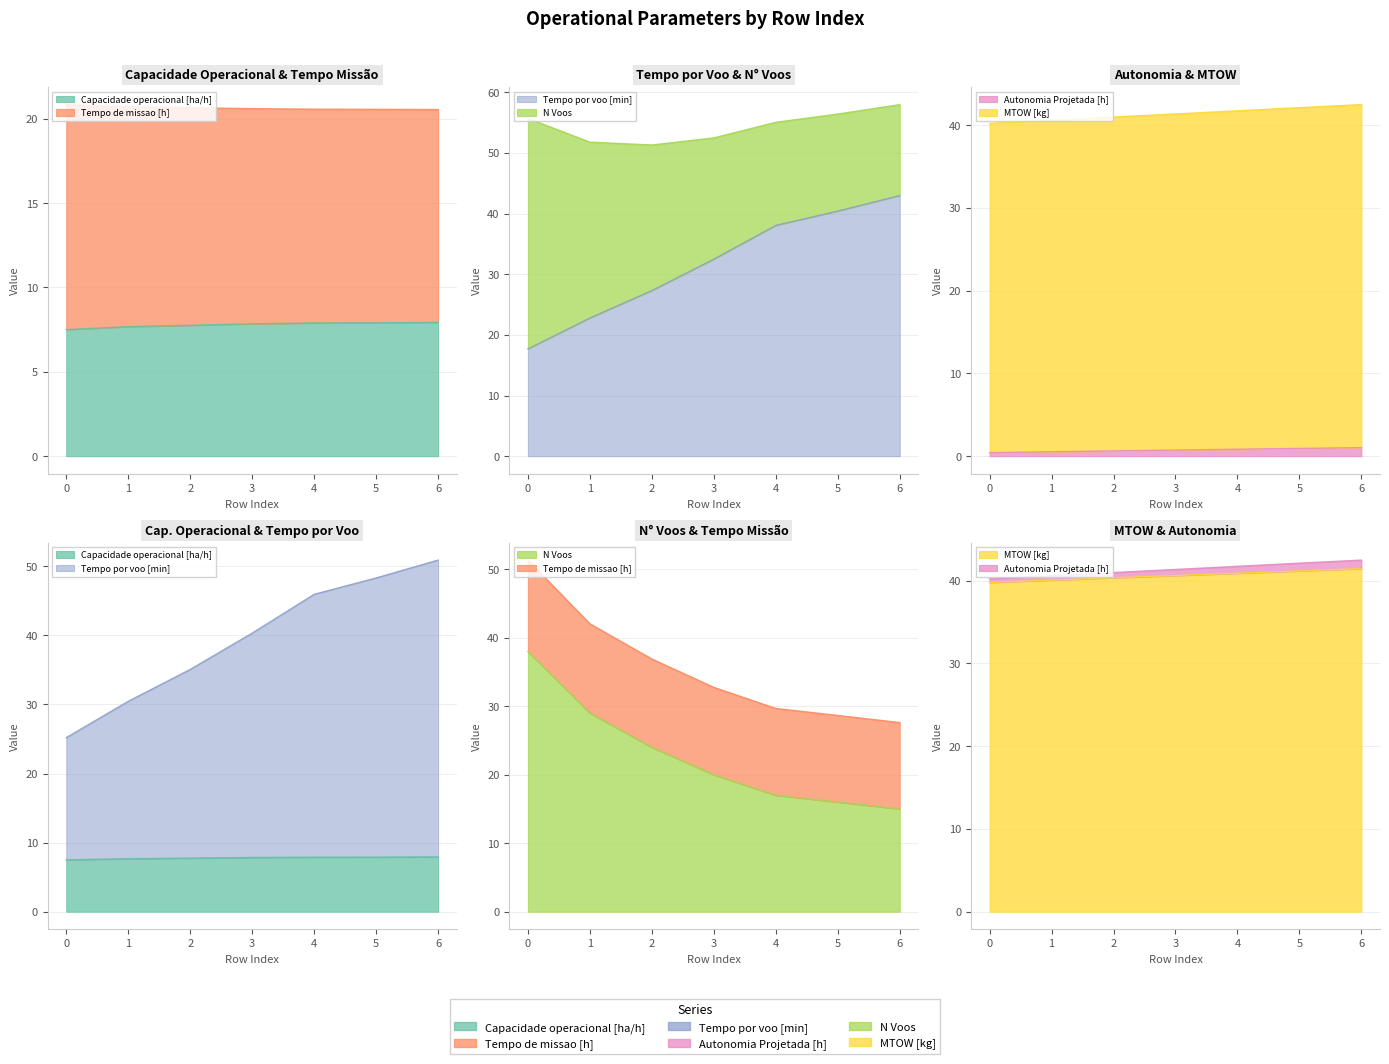

Count the number of categories in the chart.

7